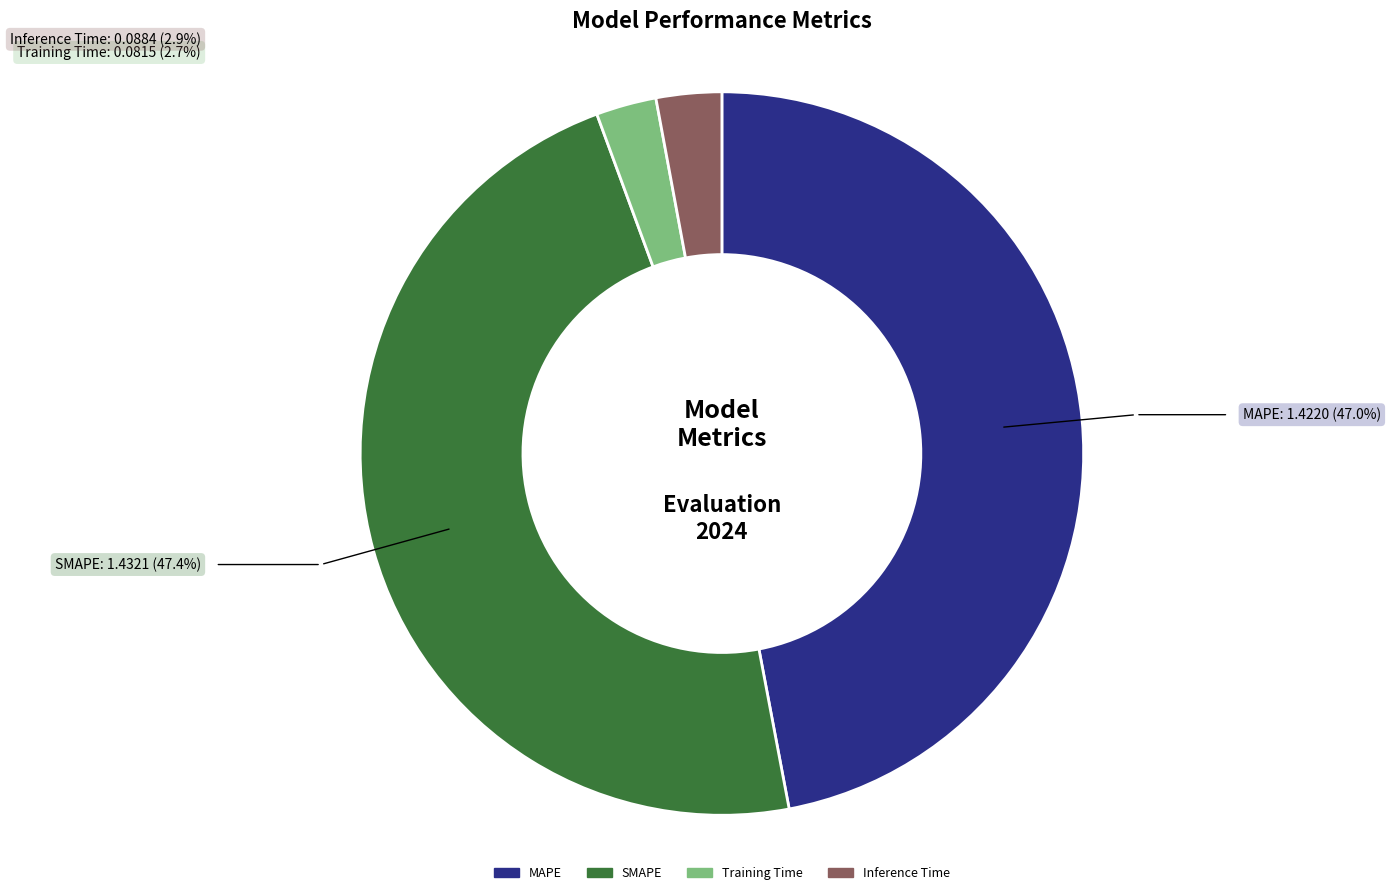

Is there any slice that represents more than half of the pie?

No